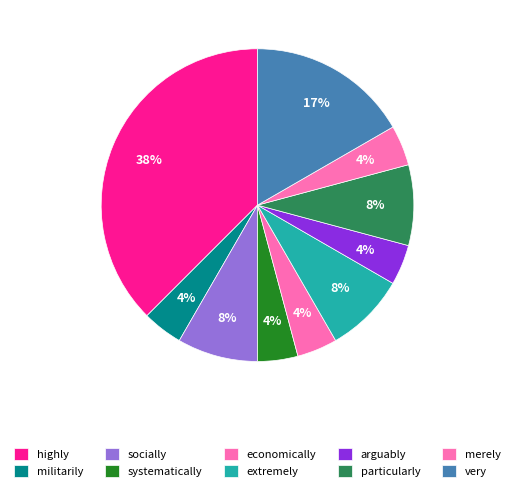

How many slices are in this pie chart?

10